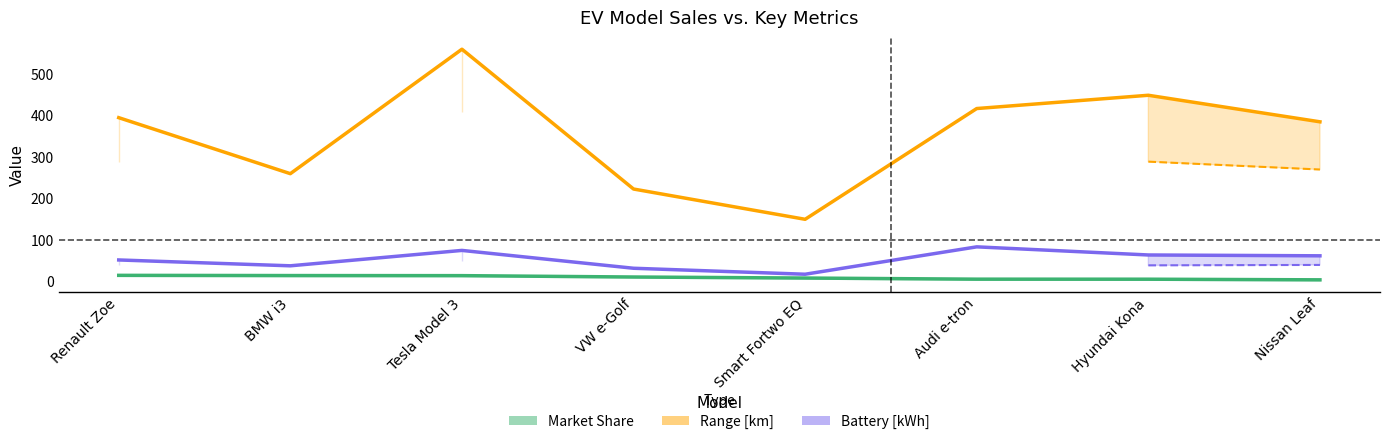

How many values in the Range max [km] series are below 395?

4